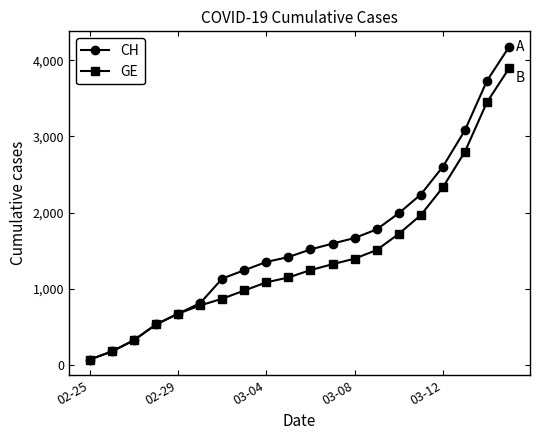

Which series has the largest range (max minus min)?

CH